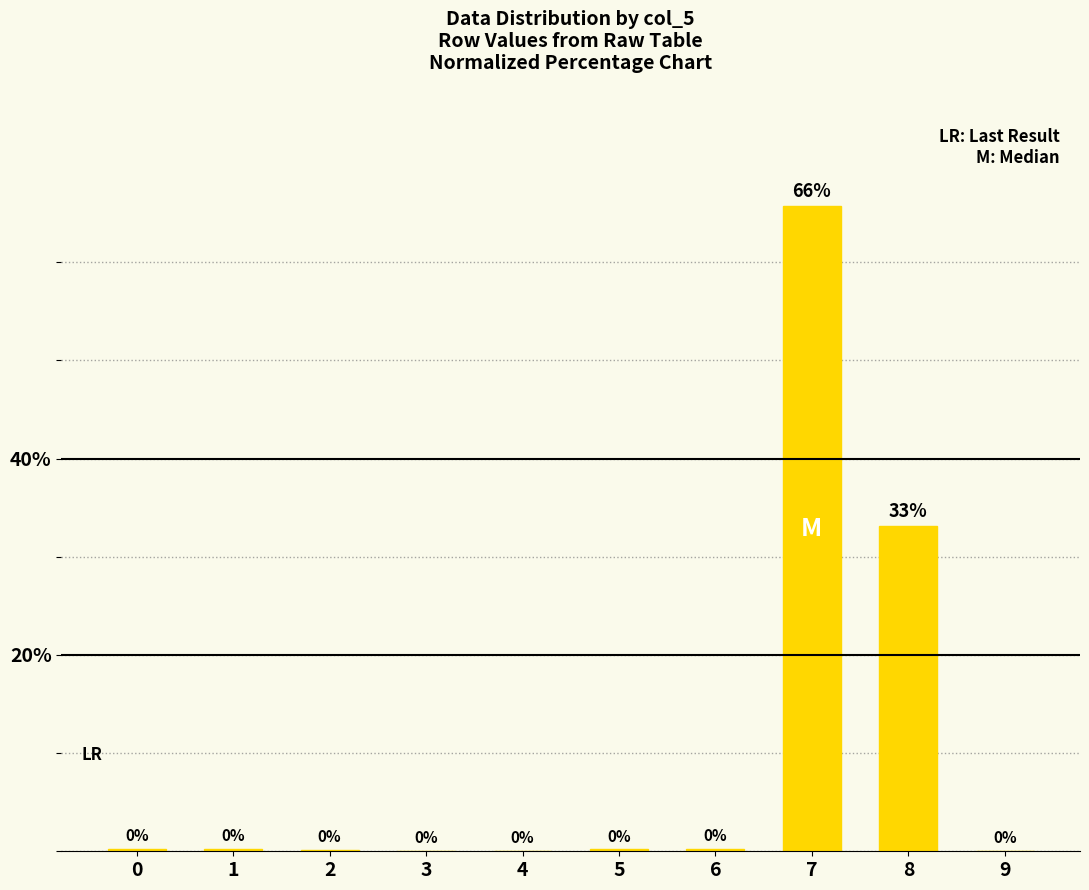

Where is the data nearest to the value 32?

8